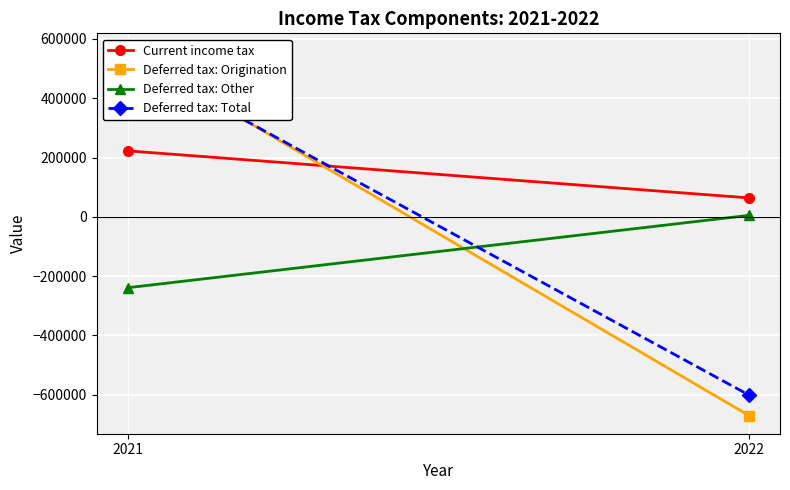

True or false: Deferred tax: Total has a value of 541608 at 2021.

True